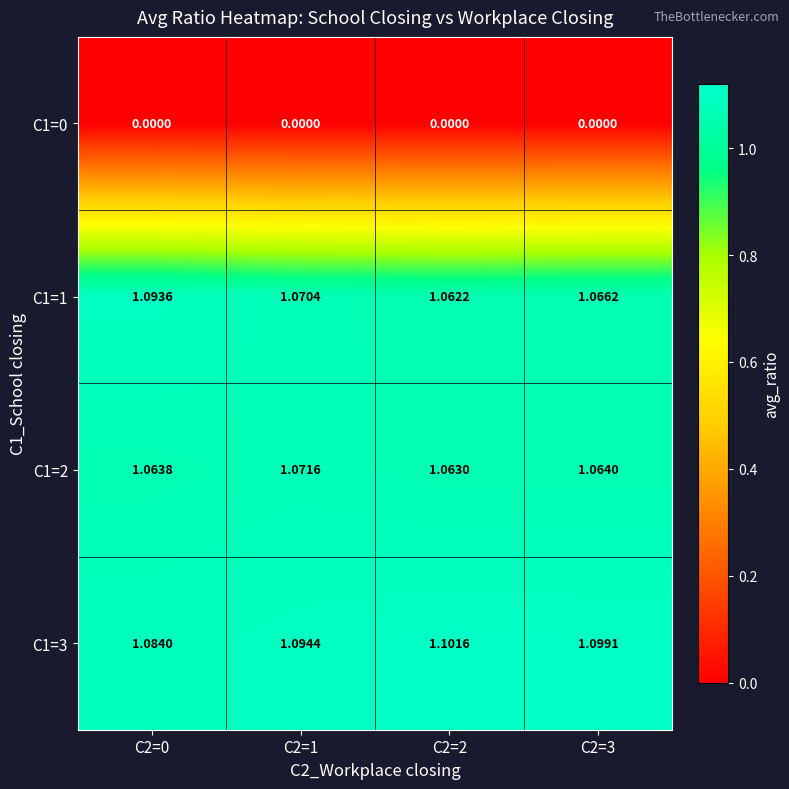

Is the value of C1=2 at C2=3 greater than the value of C1=1 at C2=1?

No